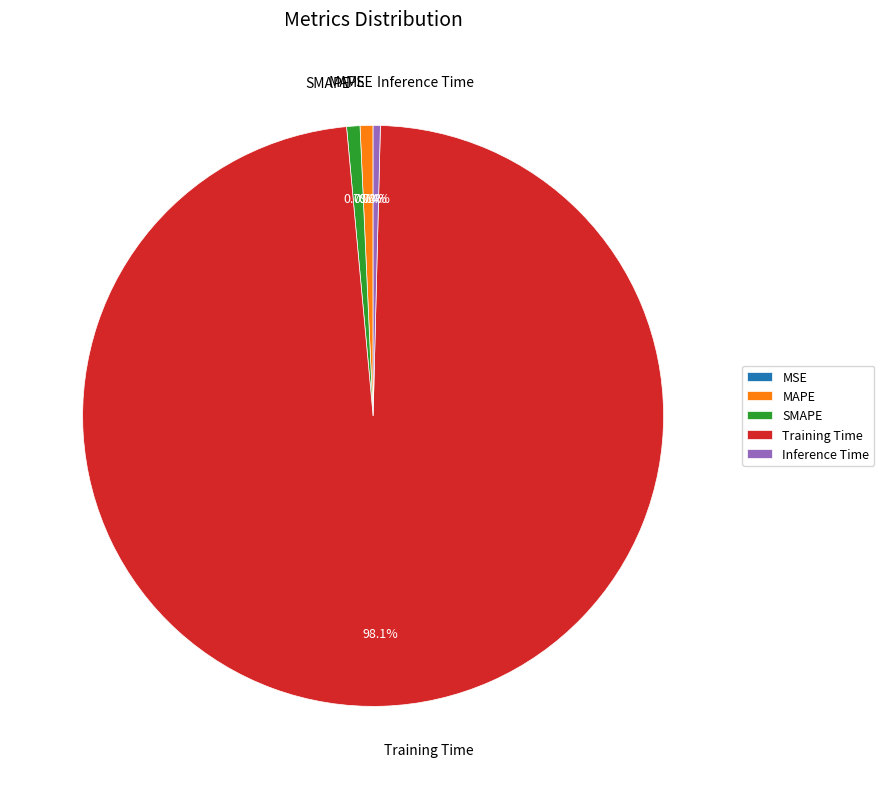

Which category has the smallest portion of the pie?

MSE